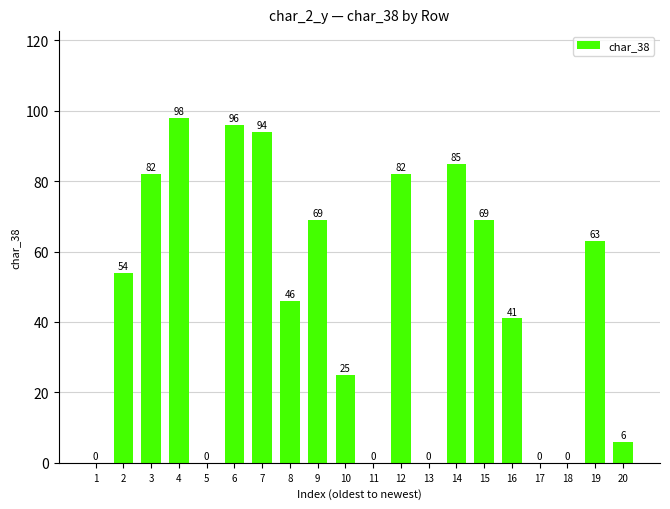

The chart shows a value of 140 at 6. True or false?

False